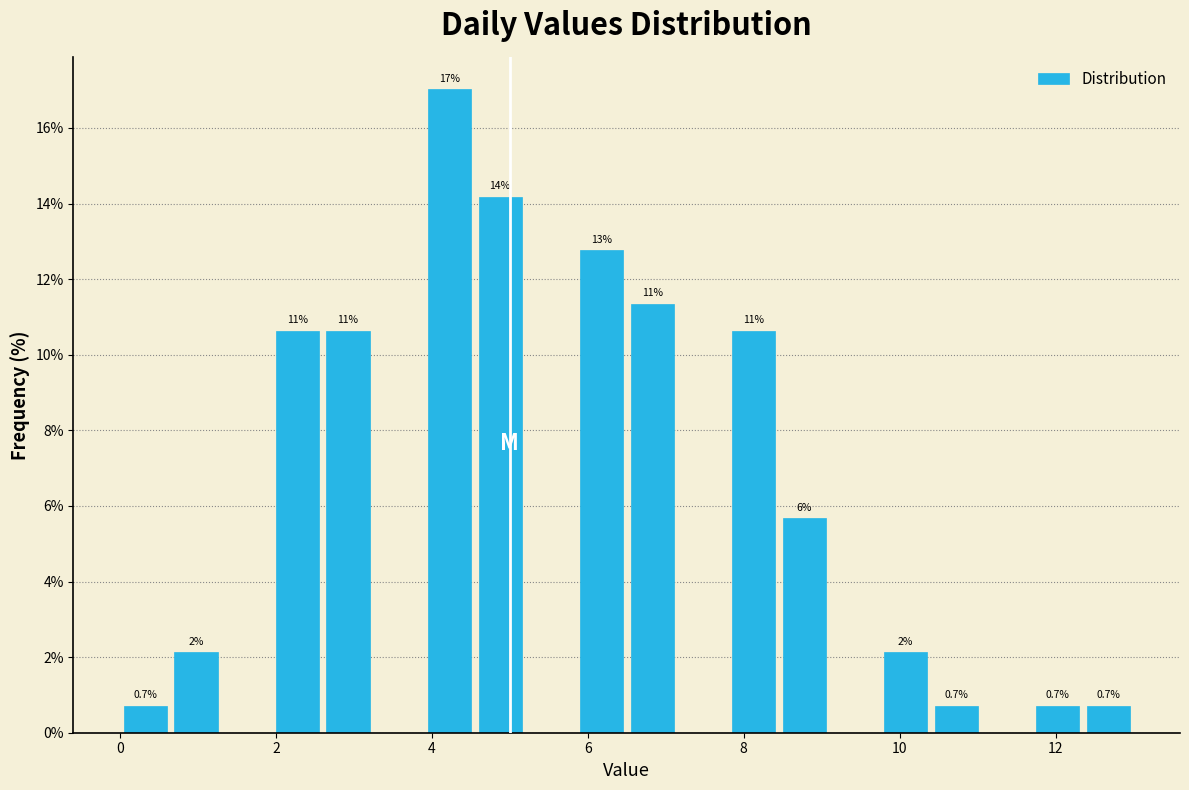

Around what value on the x-axis is the tallest bar? Give the approximate position of its centre, as read against the axis.

4.2